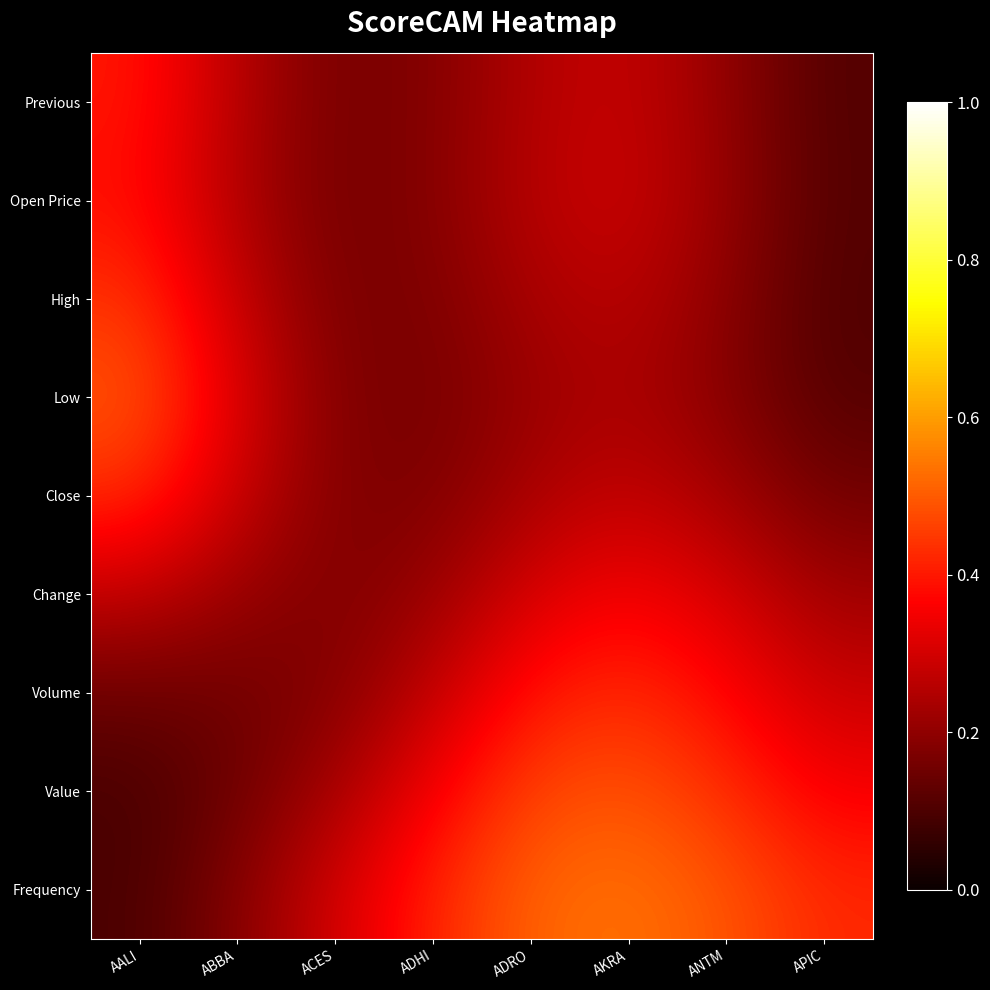

Between APIC and AALI, which is larger?

AALI